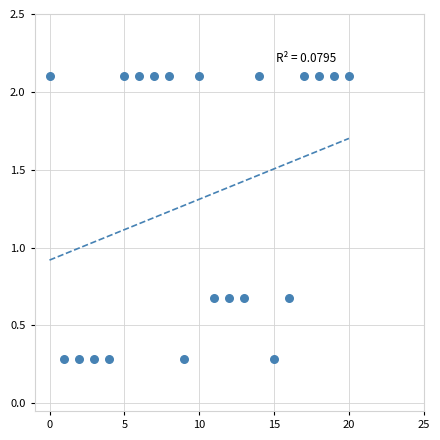

What is the range of Y values (max minus min)?

1.8